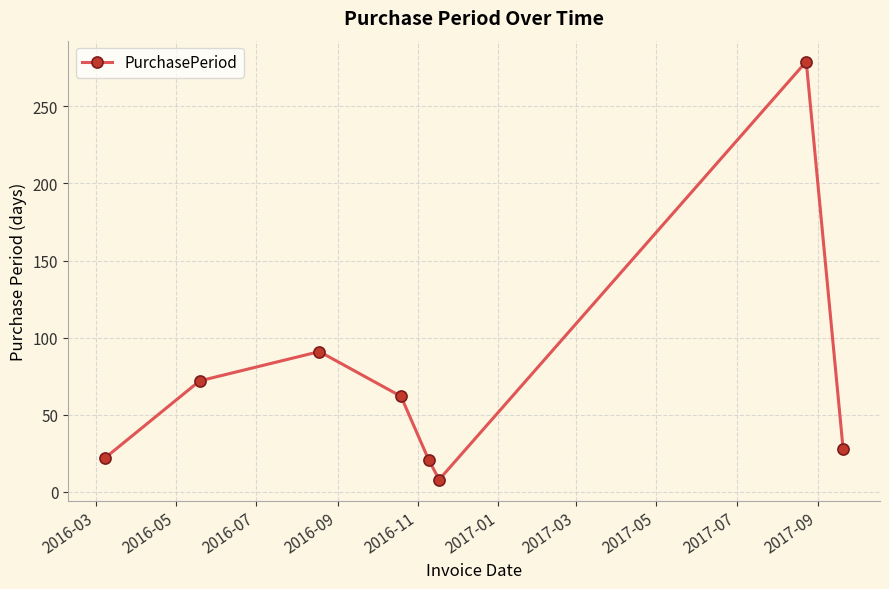

What is the difference between the second highest and minimum values?

83